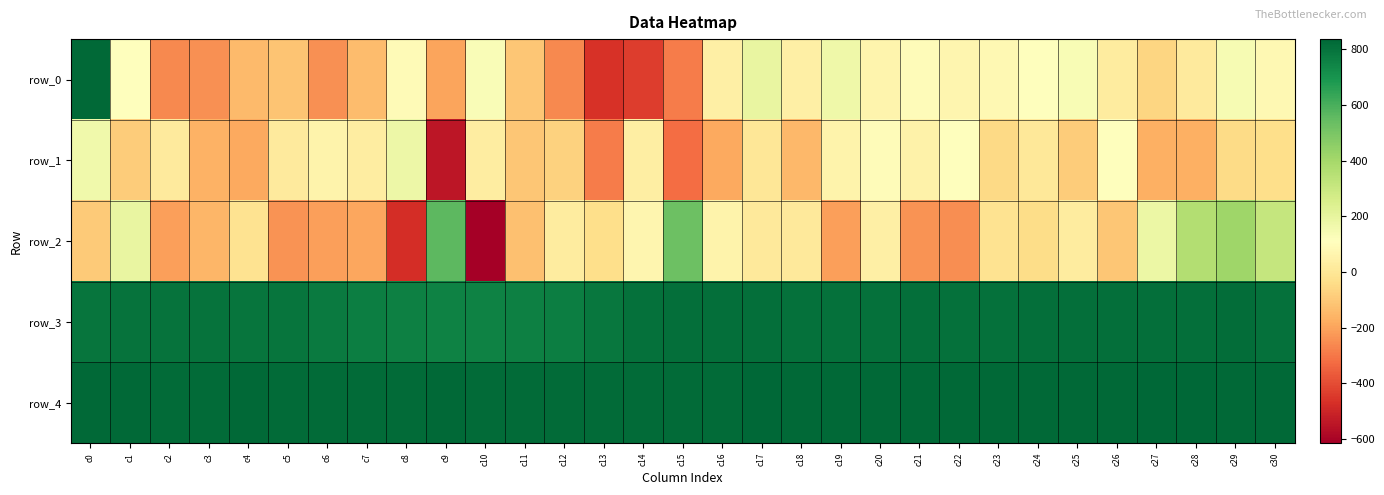

Is it true that row_3 equals 807 at c23?

True